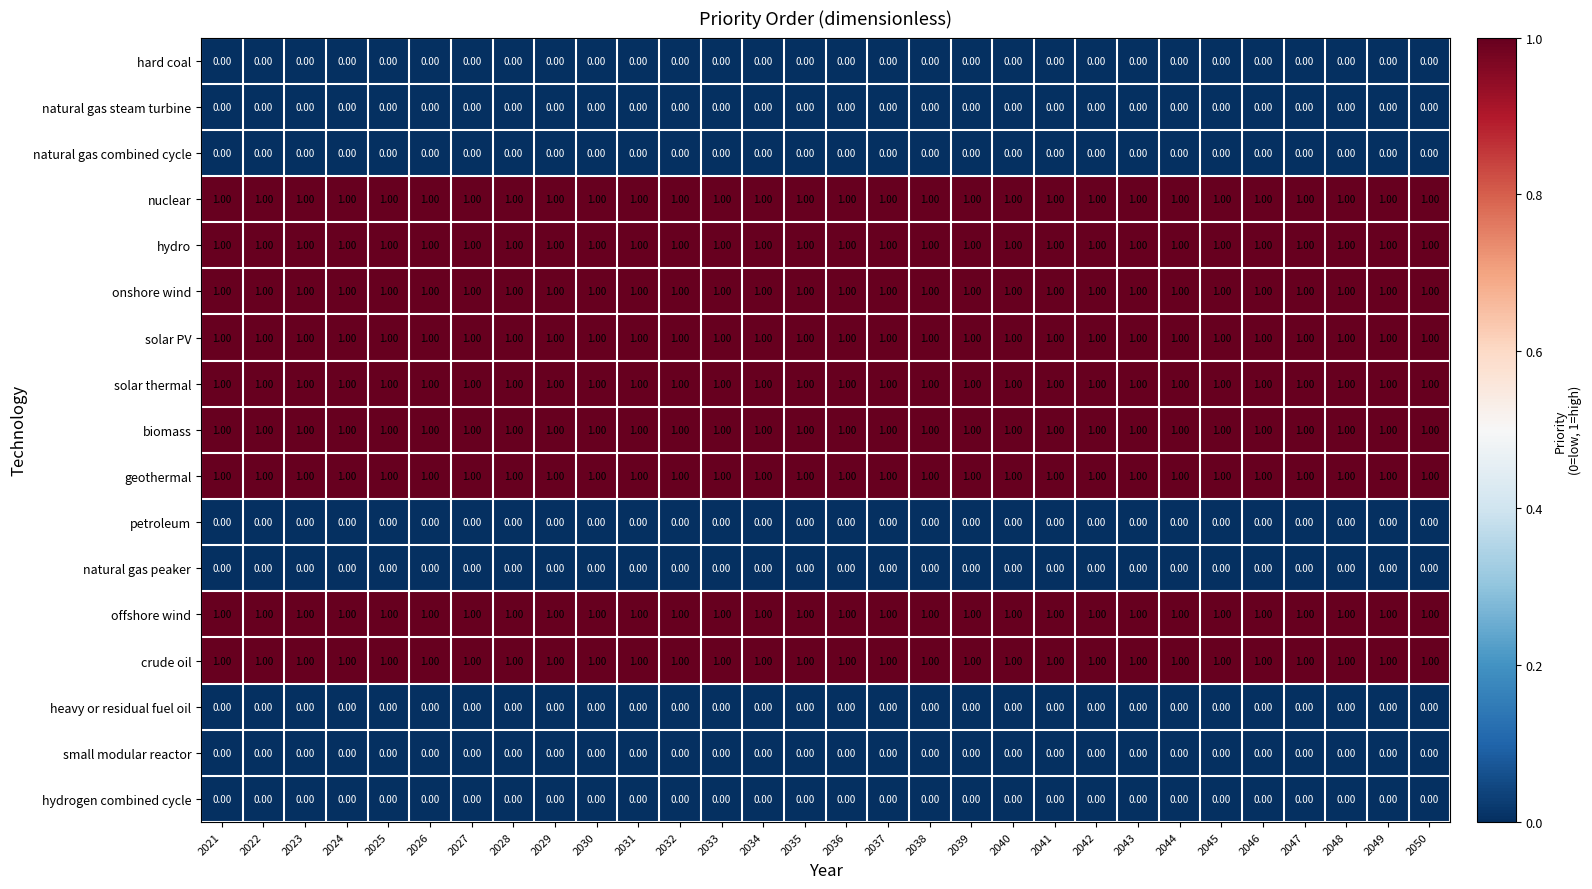

What is the spread (max minus min) of values at 2034?

1